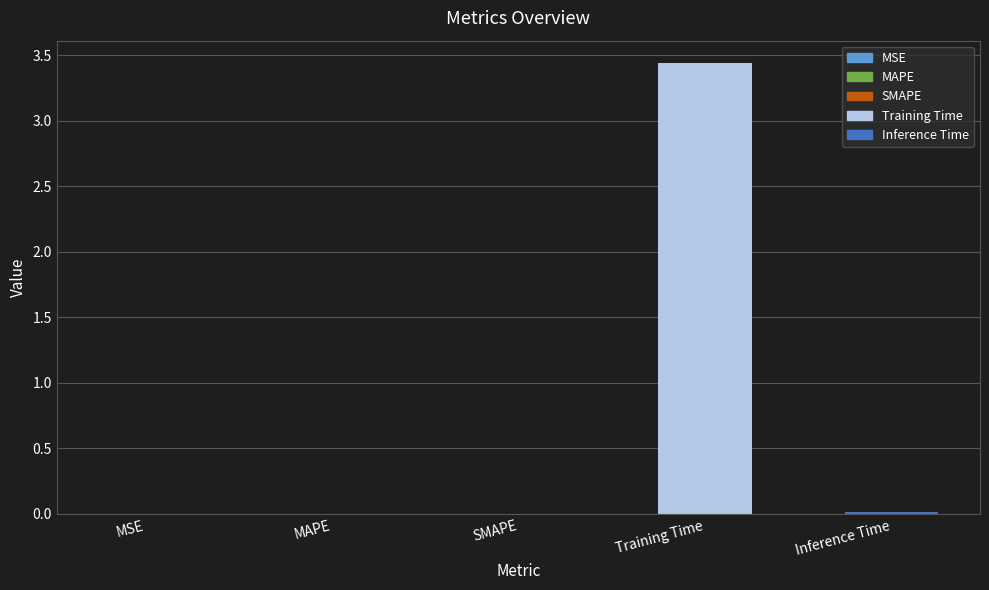

Which category has the highest value across all series?

Training Time